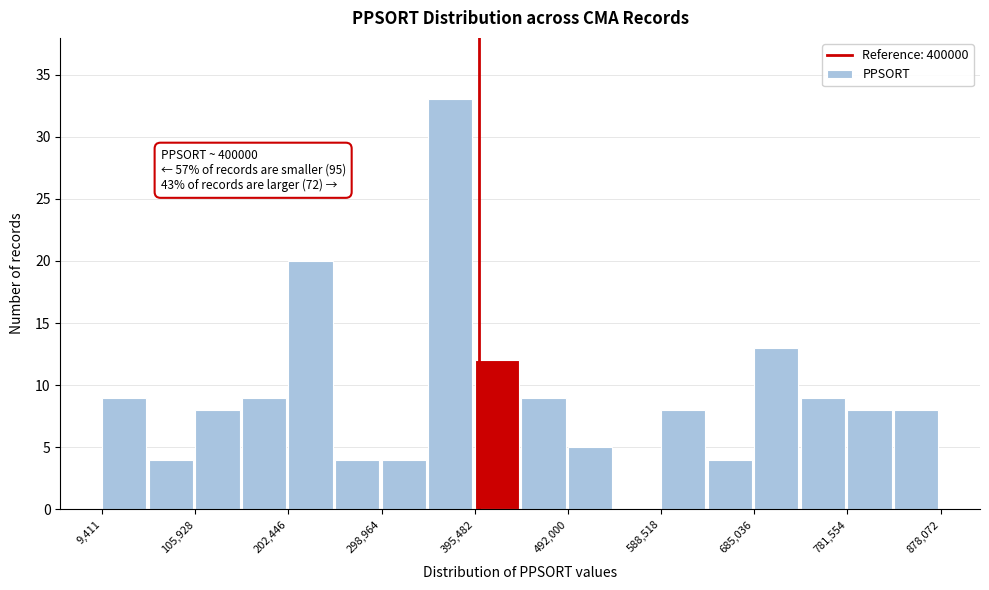

Which range on the x-axis has the tallest bar?

350000 to 400000